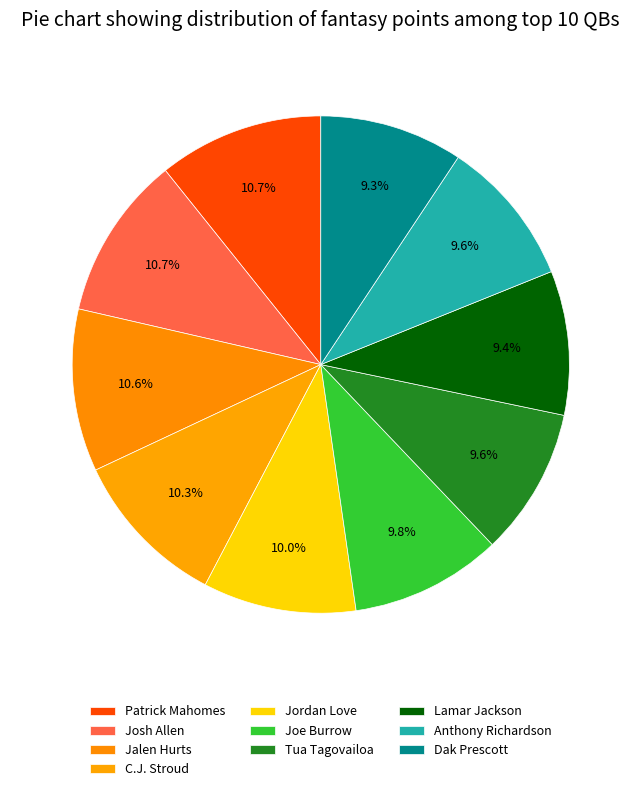

Is there a majority slice in this chart?

No